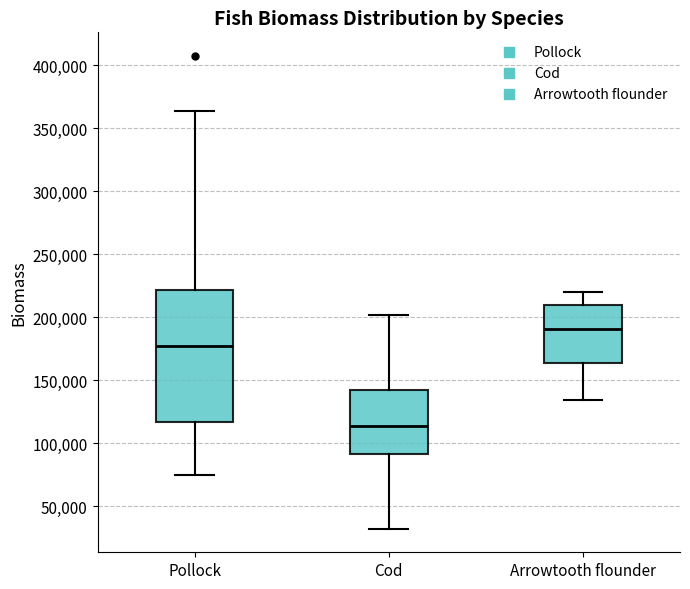

Comparing the boxes themselves (not the whiskers), which one is the tallest?

Pollock